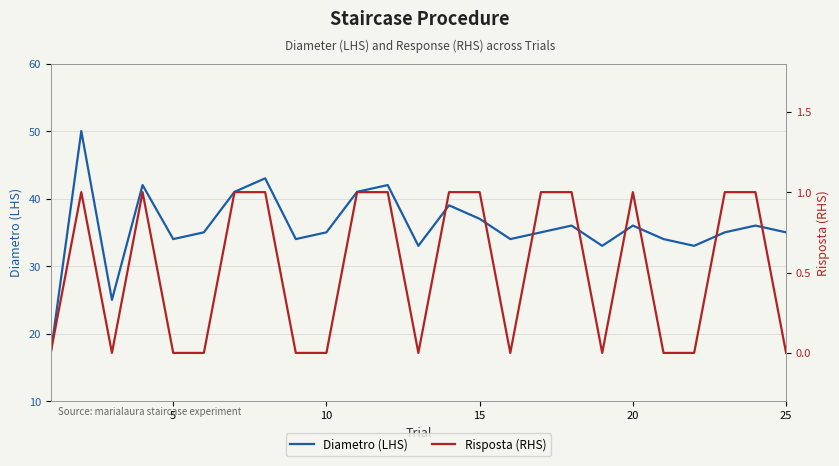

The Diametro (LHS) series shows 36 at 20. True or false?

True